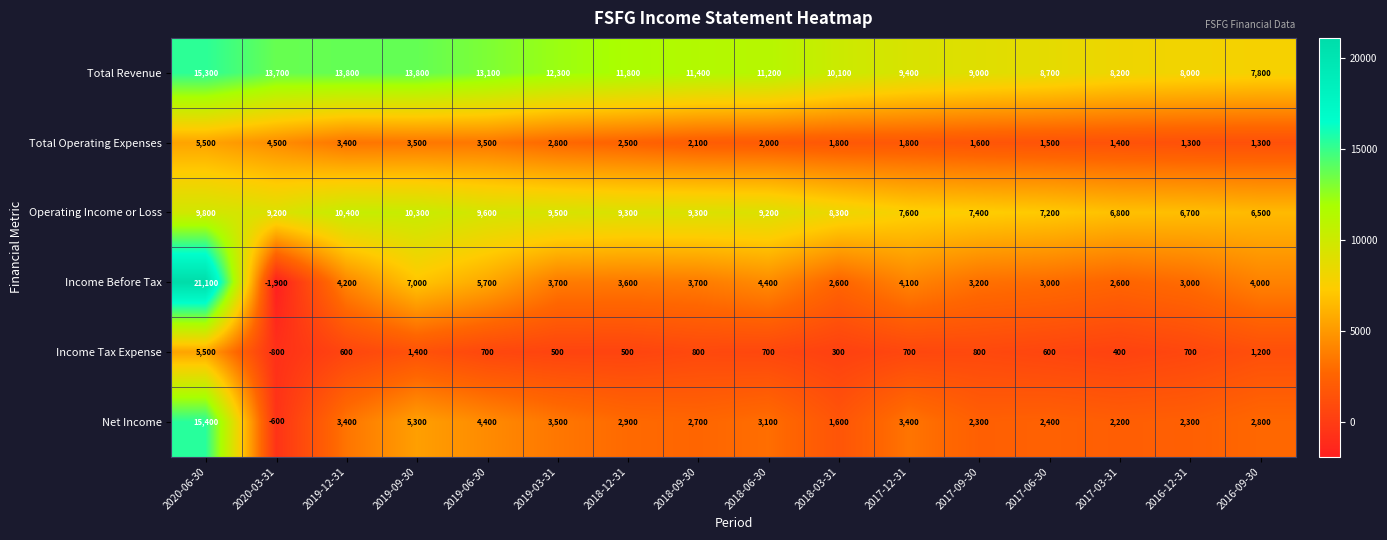

What is the sum of all Operating Income or Loss values?

137100